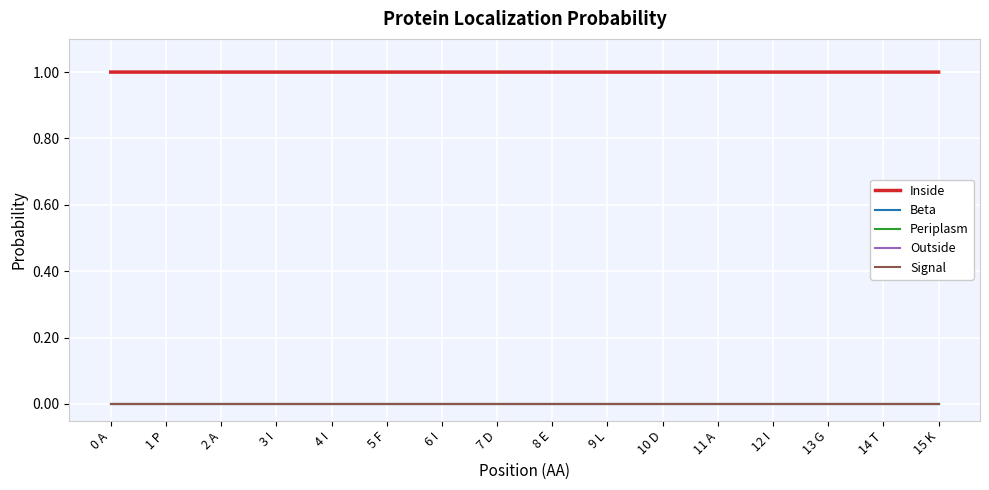

True or false: Outside has more than 1 points higher than both neighbors.

False